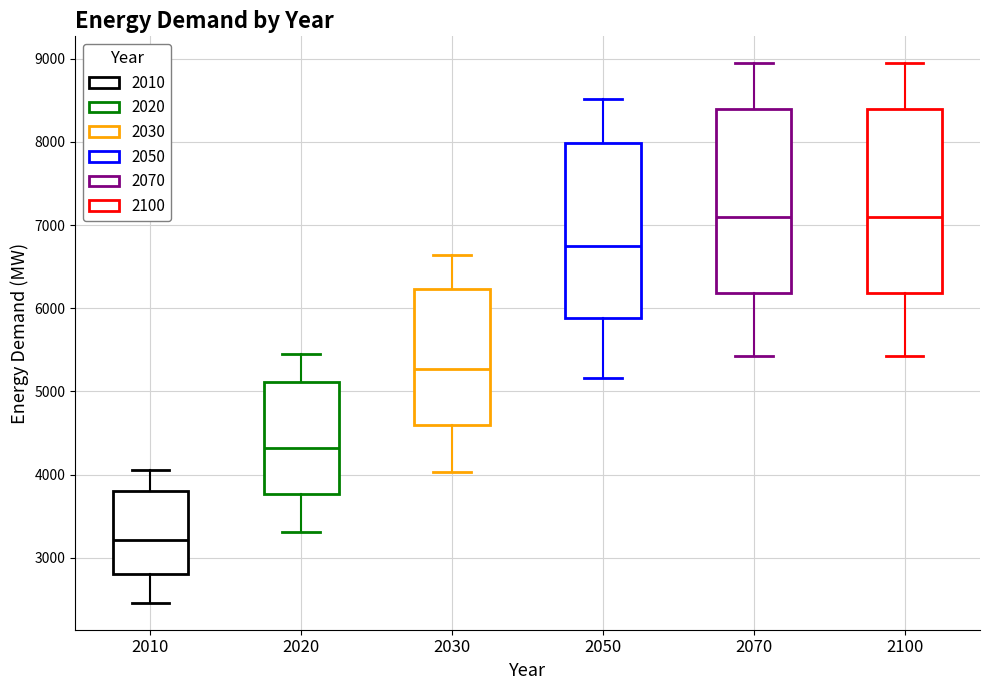

Reading left to right, read every box against the y-axis: the position of its median line, the range the box covers, and the ends of its whiskers. The values are not printed on the chart, so give them approximately, as read against the axis.

2010: median 3200, box 2800 to 3800, whiskers 2500 to 4100
2020: median 4300, box 3800 to 5100, whiskers 3300 to 5400
2030: median 5300, box 4600 to 6200, whiskers 4000 to 6600
2050: median 6800, box 5900 to 8000, whiskers 5200 to 8500
2070: median 7100, box 6200 to 8400, whiskers 5400 to 8900
2100: median 7100, box 6200 to 8400, whiskers 5400 to 8900